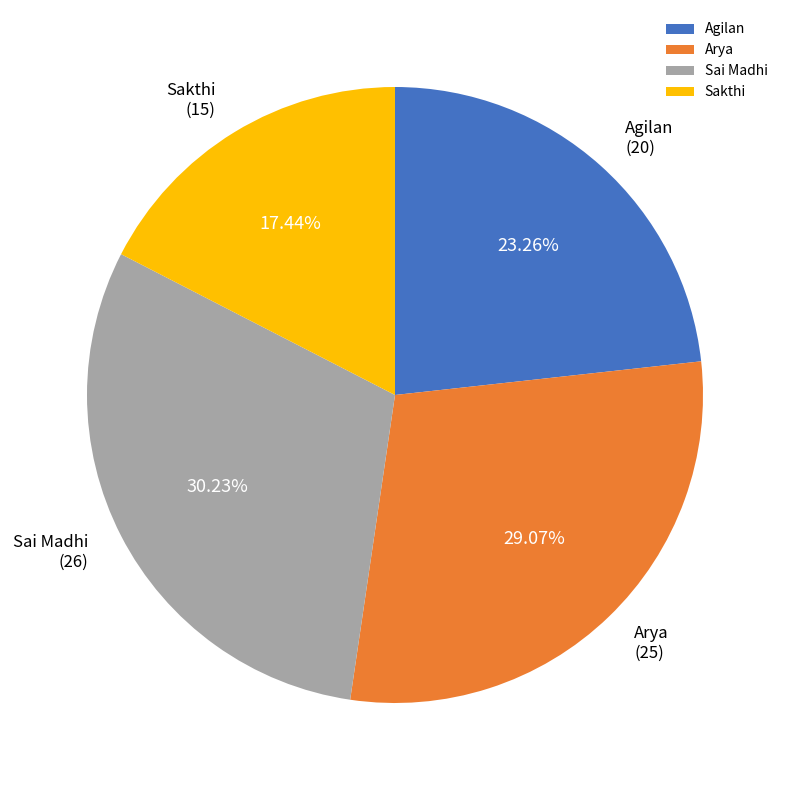

Count the number of slices in the pie.

4